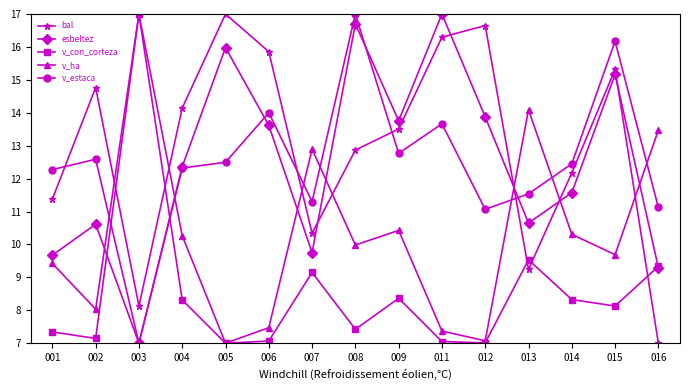

The v_con_corteza series shows 9.9 at 005. True or false?

False